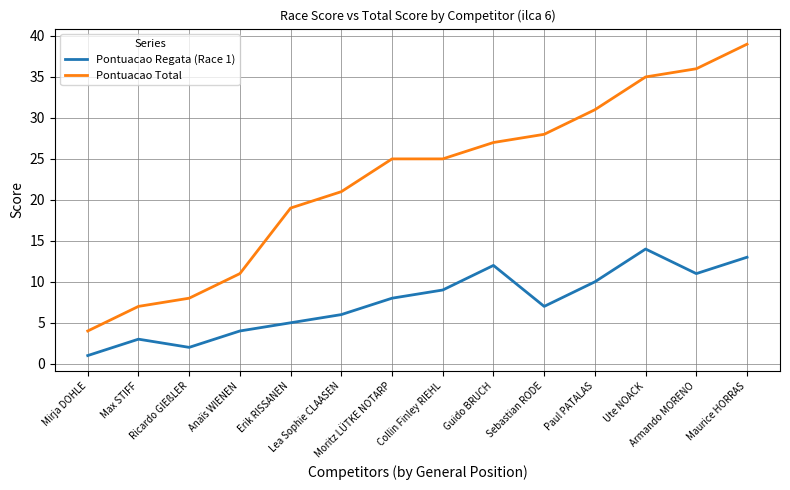

Rank the series by their average value, from lowest to highest.

Pontuacao Regata (Race 1), Pontuacao Total